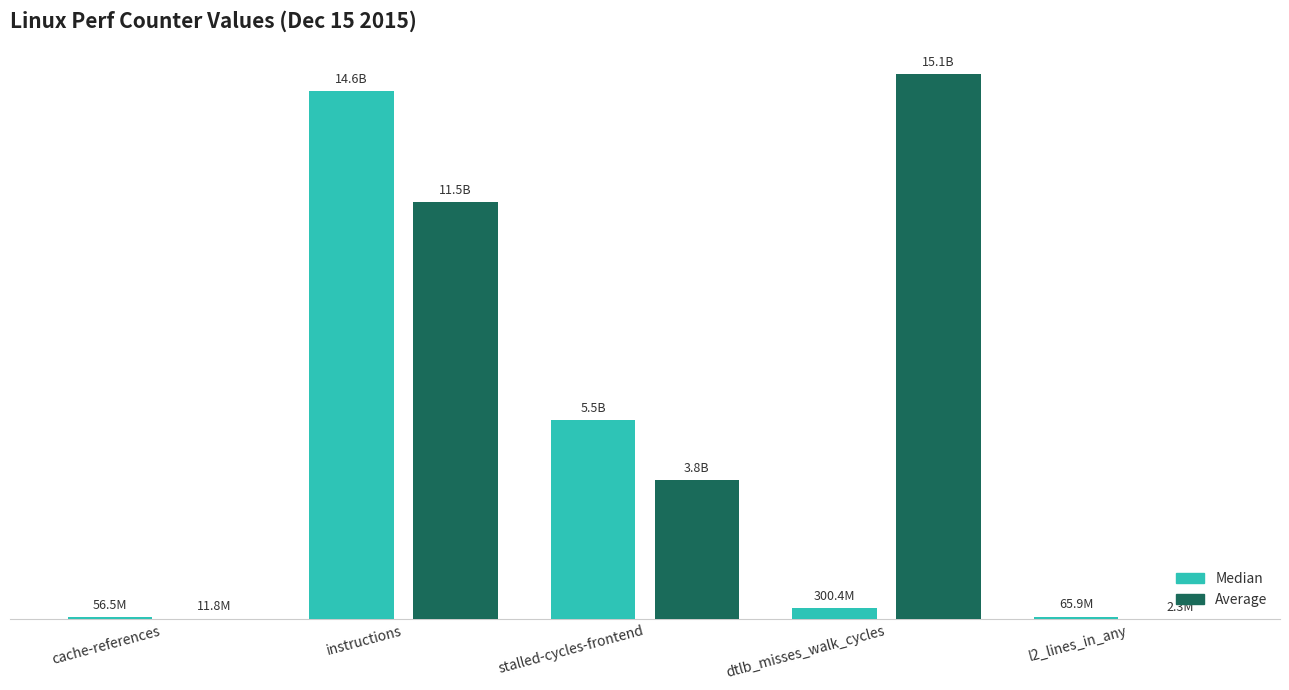

True or false: Median has a value of 17633064 at cache-references.

False